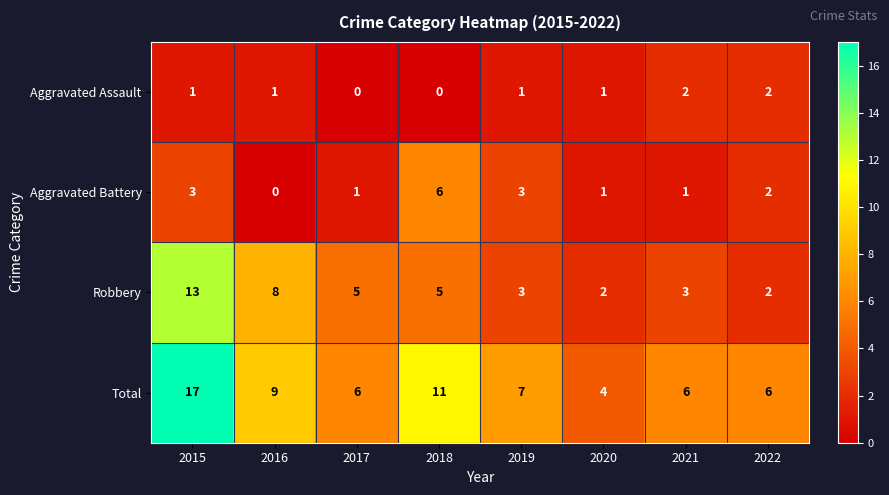

What is the sum of the Total values at 2022 and 2017?

12